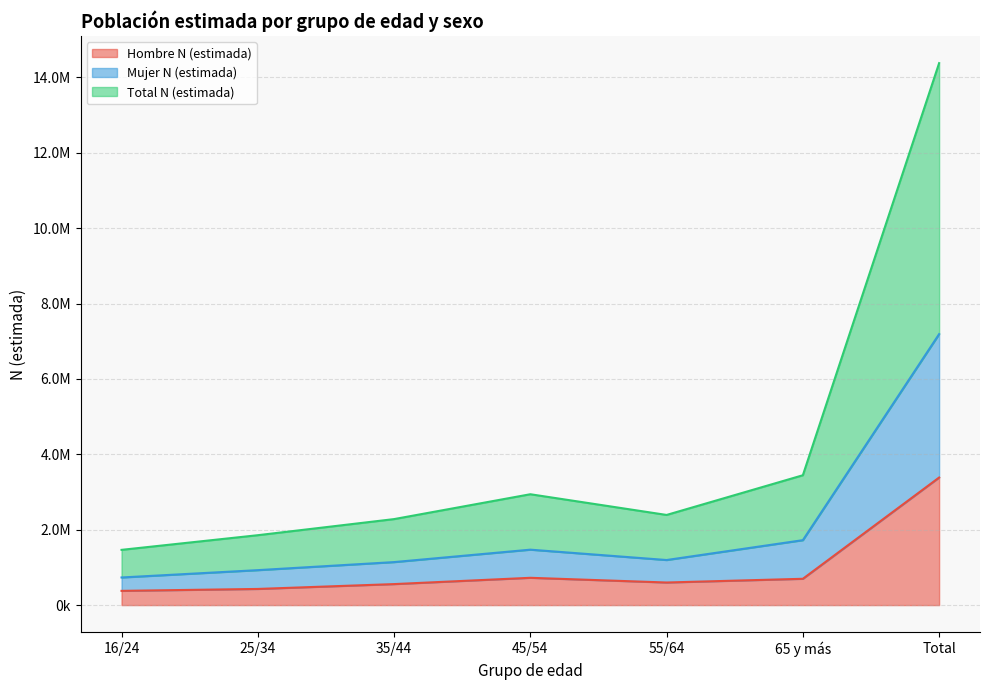

How many values in the Total N (estimada) series are below 2391200?

3